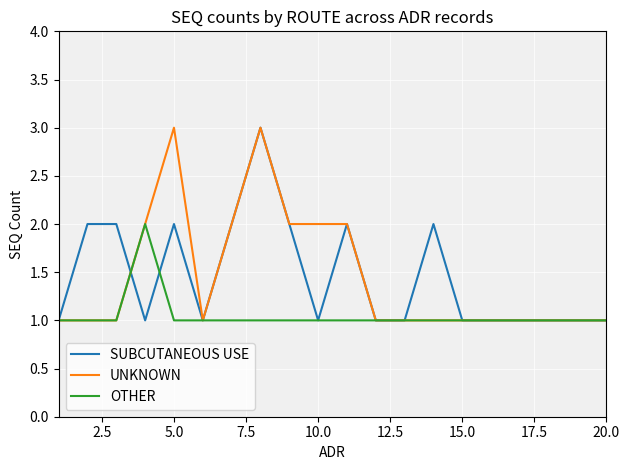

Reading left to right, list all the values displayed in this chart.

SUBCUTANEOUS USE: 1	2	2	1	2	1	2	3	2	1	2	1	1	2	1	1	1	1	1	1
UNKNOWN: 1	1	1	2	3	1	2	3	2	2	2	1	1	1	1	1	1	1	1	1
OTHER: 1	1	1	2	1	1	1	1	1	1	1	1	1	1	1	1	1	1	1	1